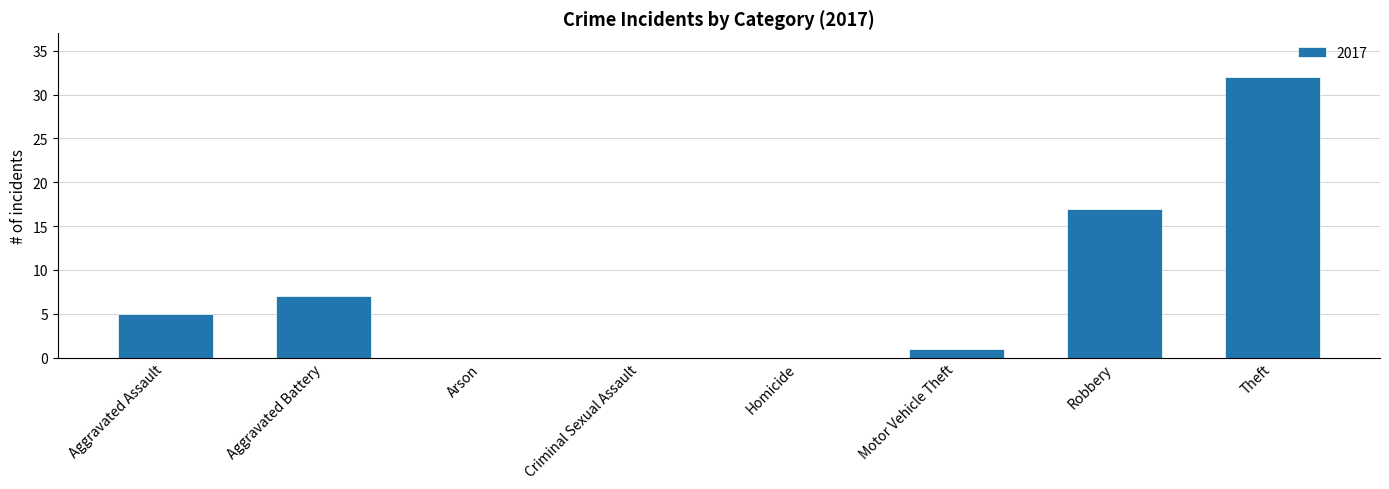

True or false: the data shows 0 at Arson.

True